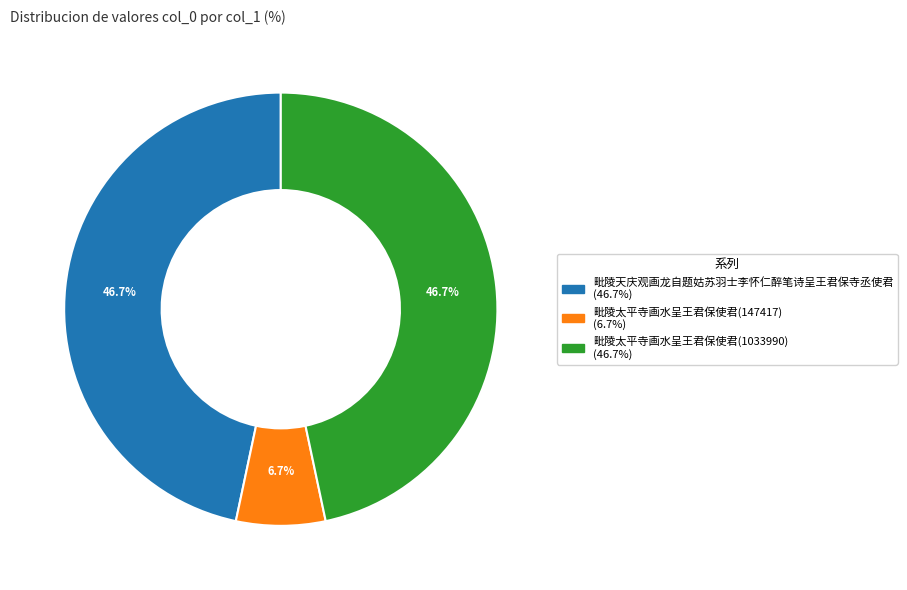

How many segments does this pie chart have?

3